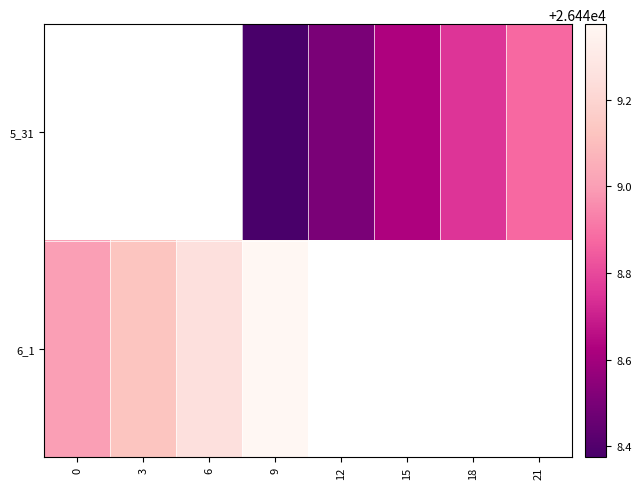

The value of 5_31 at 12 is 26448.5. True or false?

True